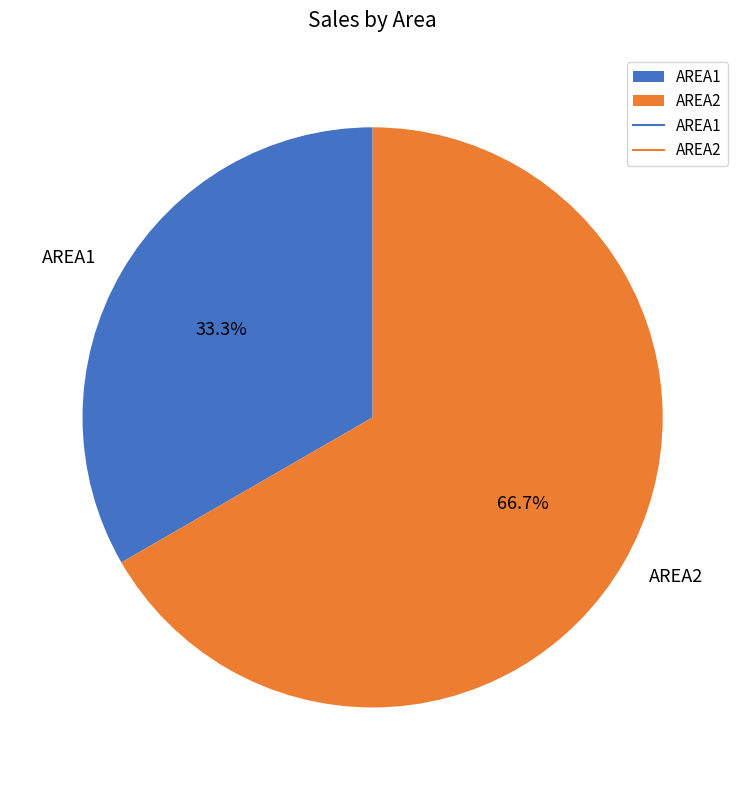

To the nearest percent, what is the average slice percentage?

50%